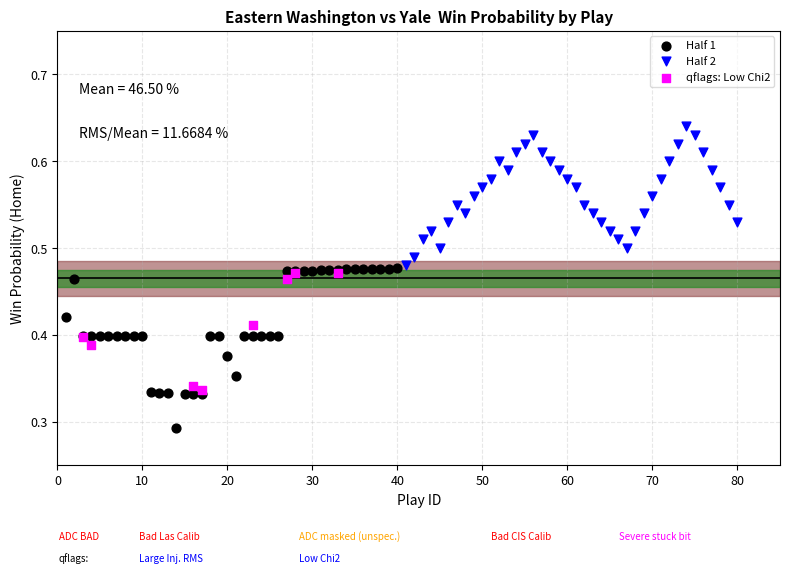

Which series has the widest spread of Y values?

Half 1